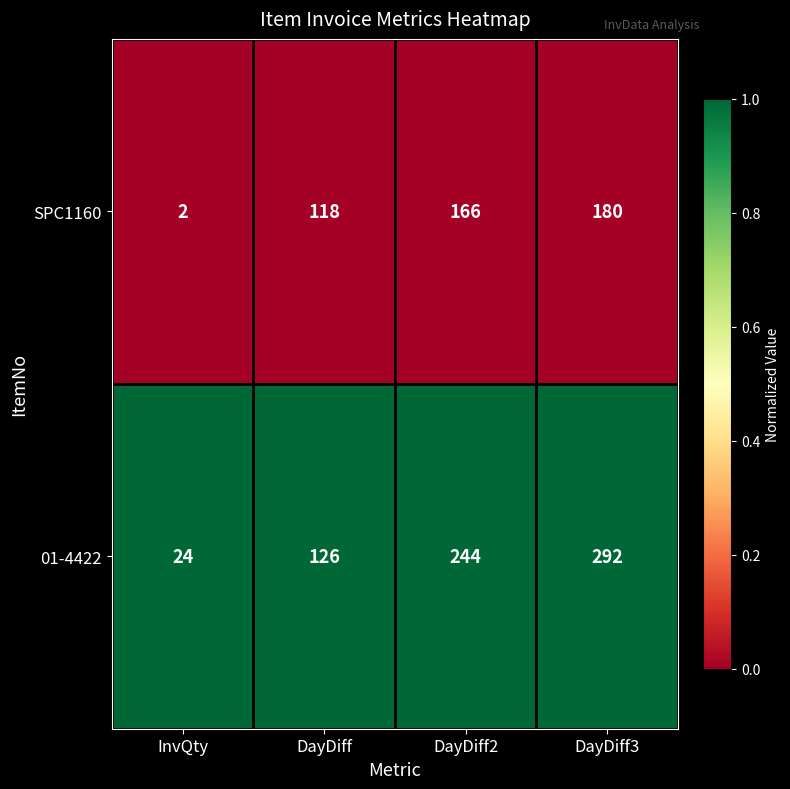

What is the spread (max minus min) of values at DayDiff3?

112